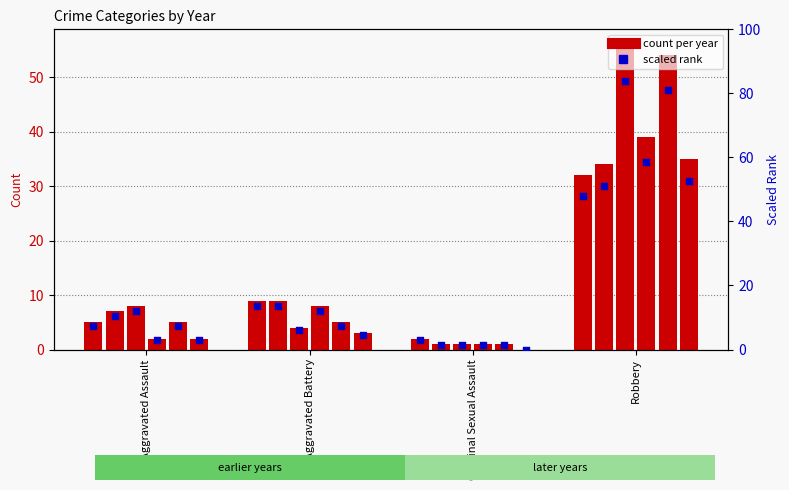

At which category is the sum across all series the highest?

Robbery